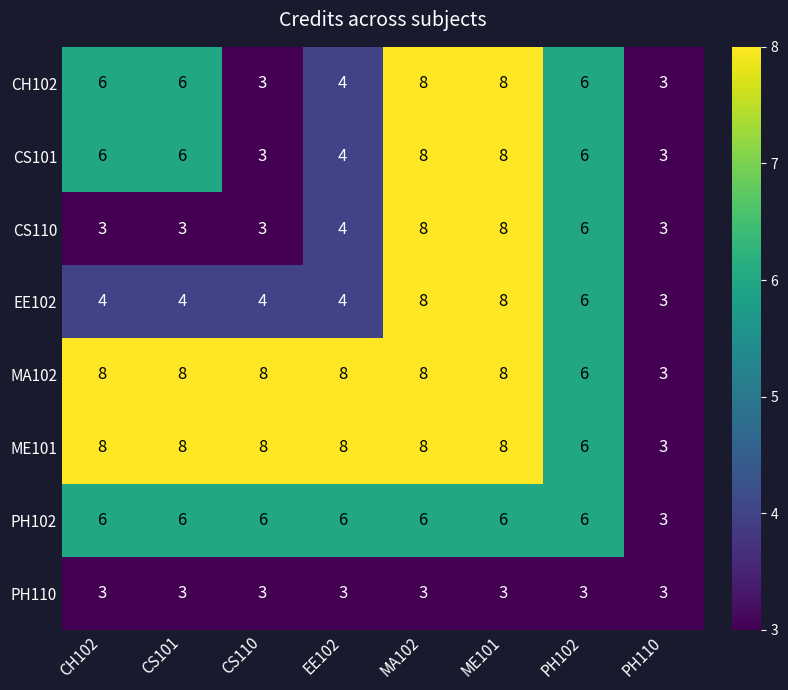

Between CS101 and MA102, which series saw the biggest shift?

CS110